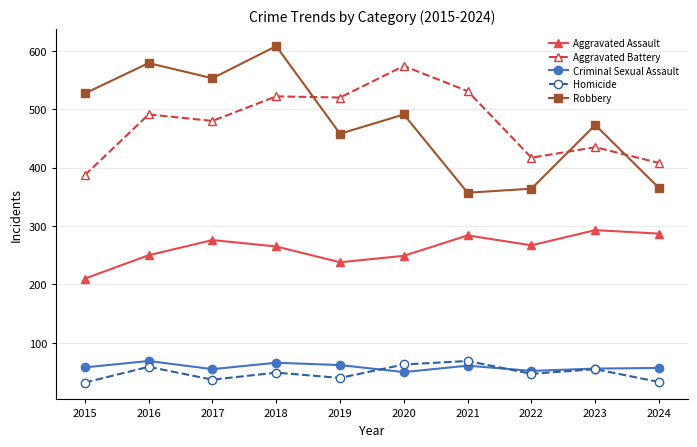

Which series ends up on top after the final intersection of Robbery and Aggravated Battery?

Aggravated Battery